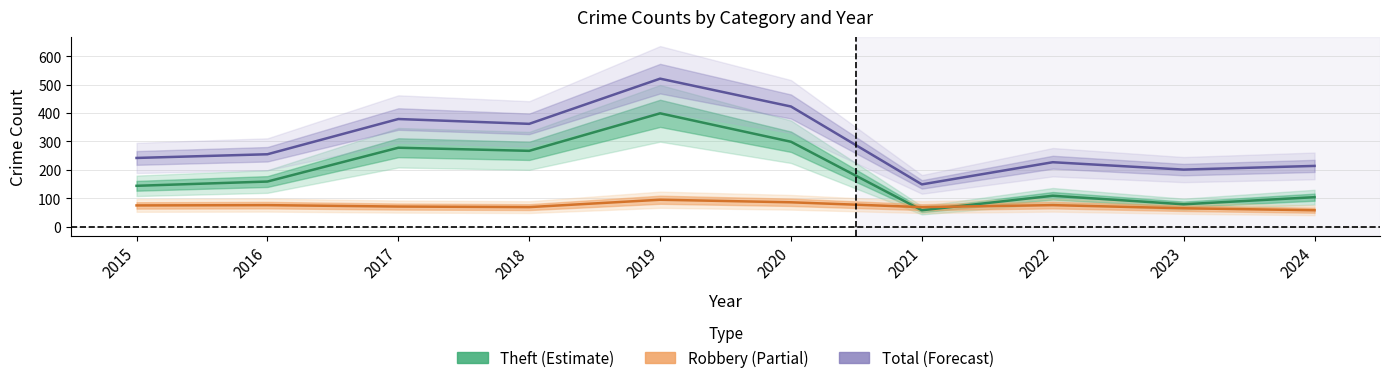

The value of Robbery at 2022 is 76. True or false?

True